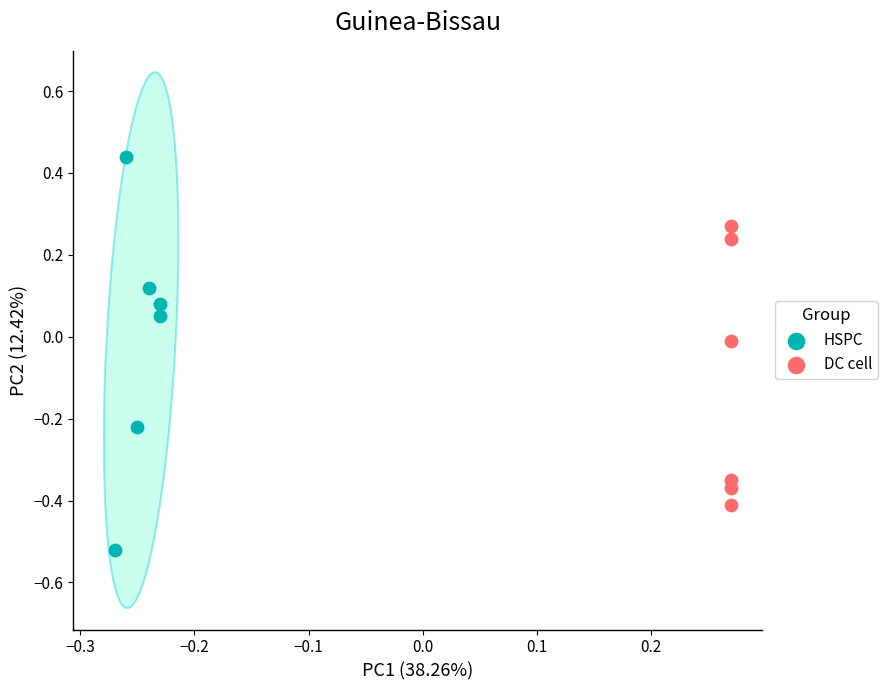

Which series contains the lowest Y value?

HSPC